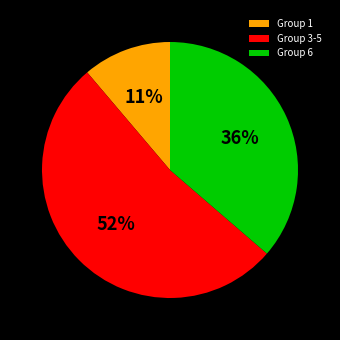

True or false: Group 6 accounts for 36% of the total.

True